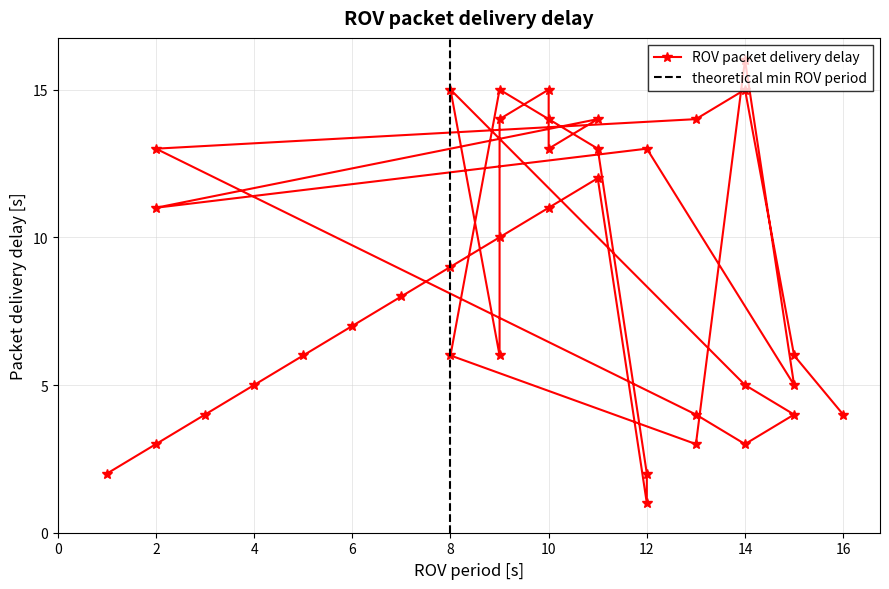

Is it true that the value at 10 is 9?

False